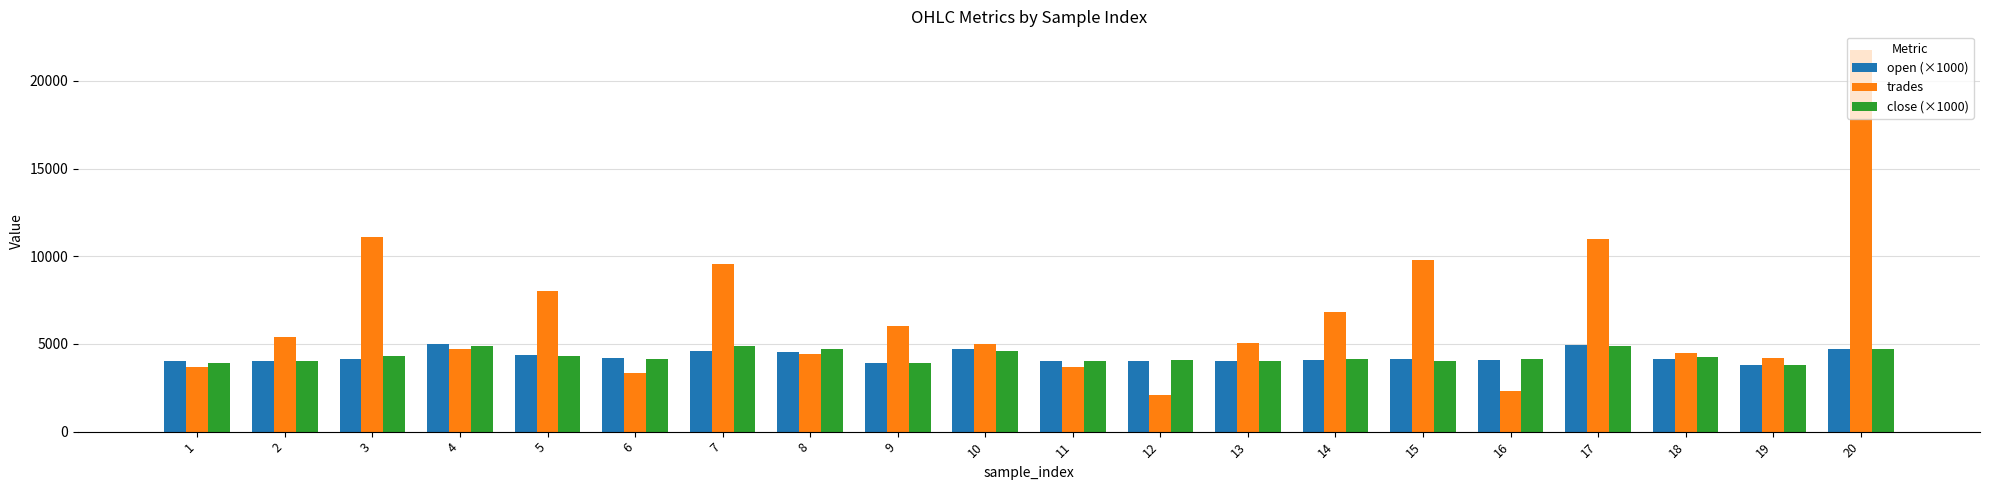

What are all the series names shown in the legend?

open (×1000), trades, close (×1000)